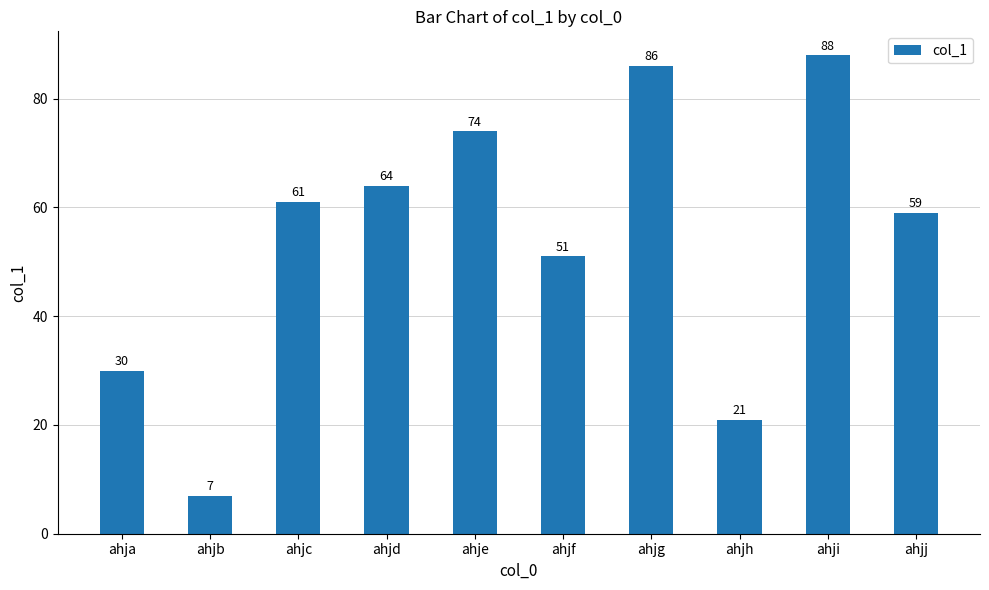

Read the value at ahji, to the nearest 5.

90